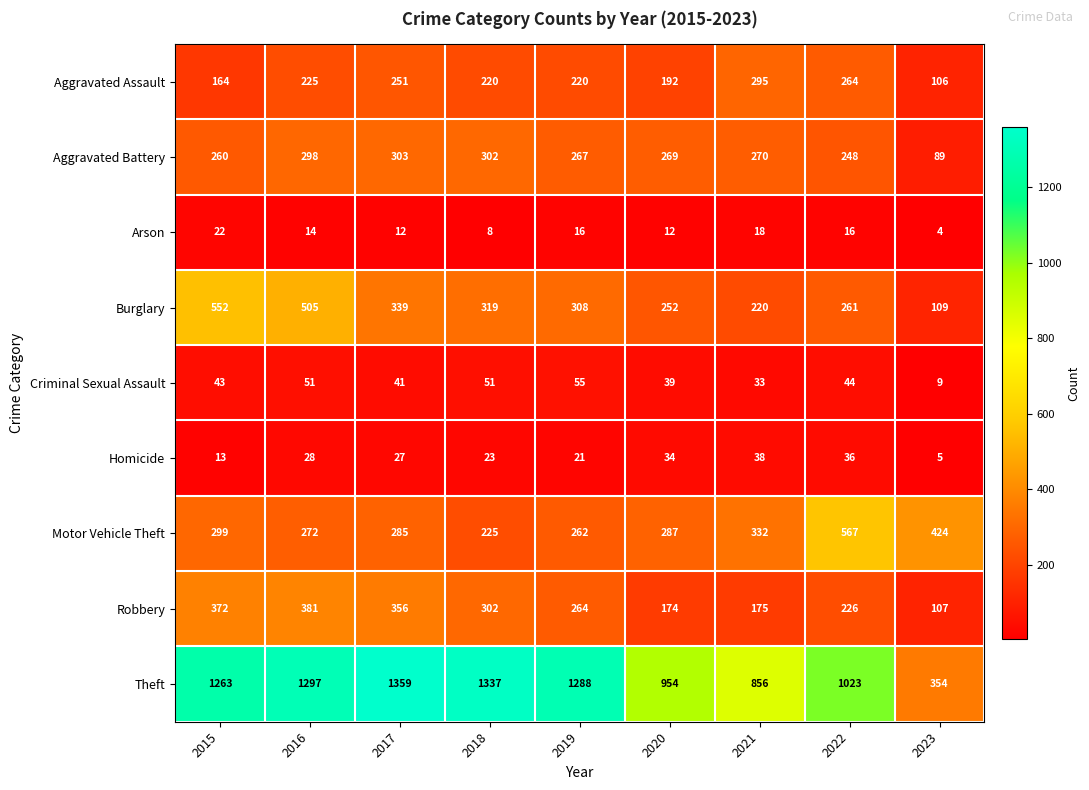

Count the number of data series in this chart.

9